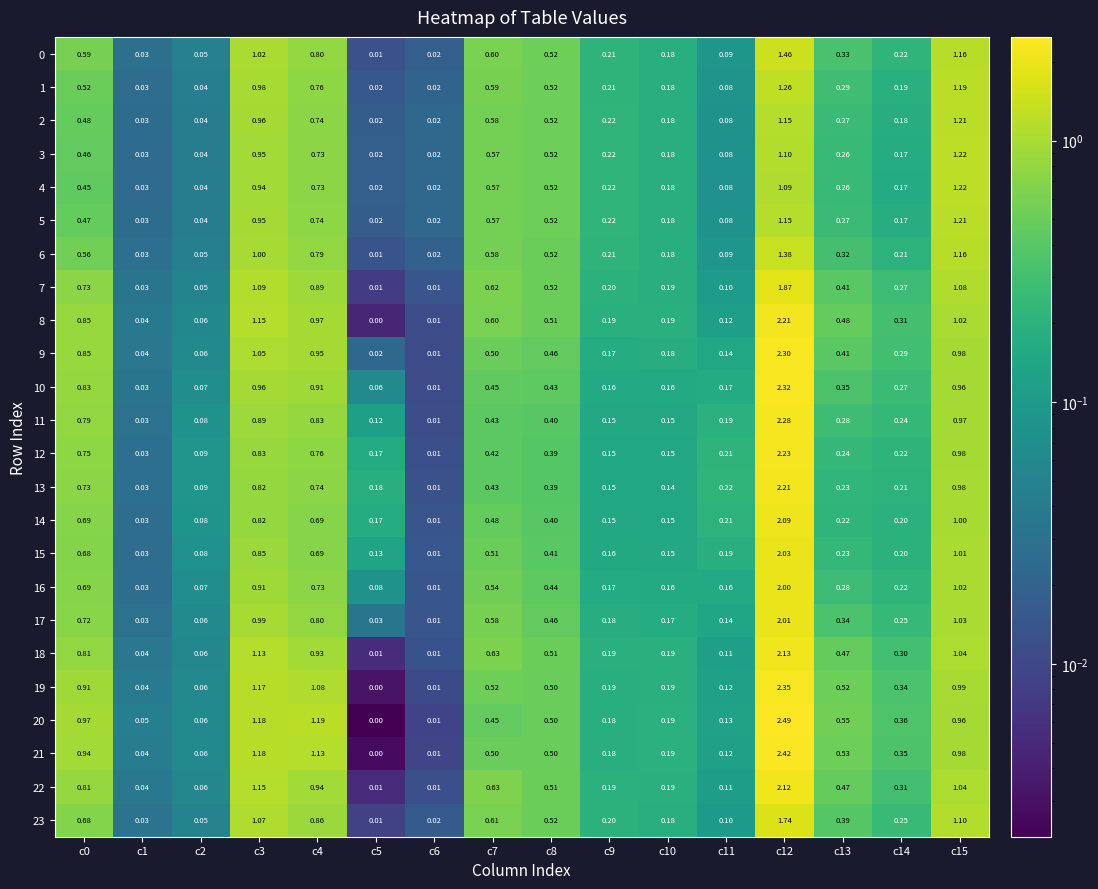

At how many categories does at least one series exceed 2?

1